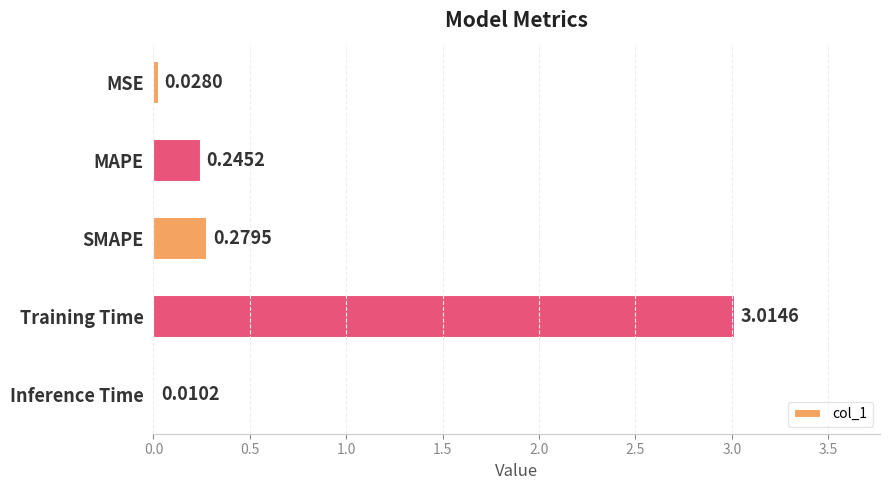

Which has a higher value, SMAPE or MSE?

SMAPE